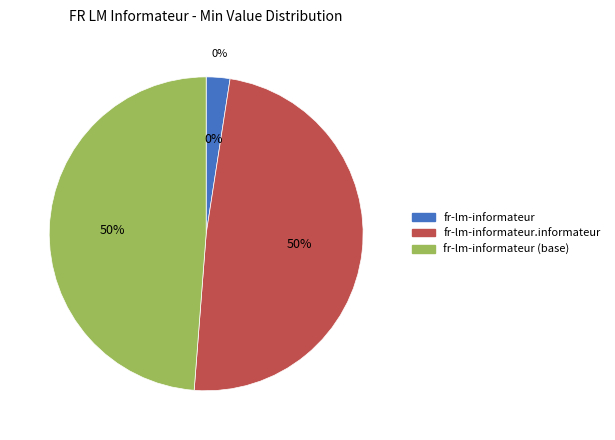

Does fr-lm-informateur (base) represent more than half of the total?

No